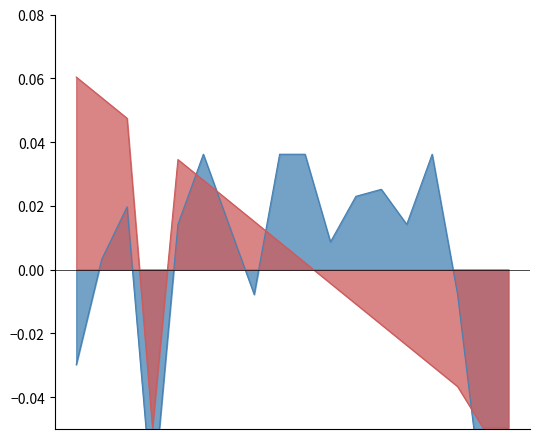

Is it true that Avg Review Stars equals -0.1 at 2021-08-10?

True